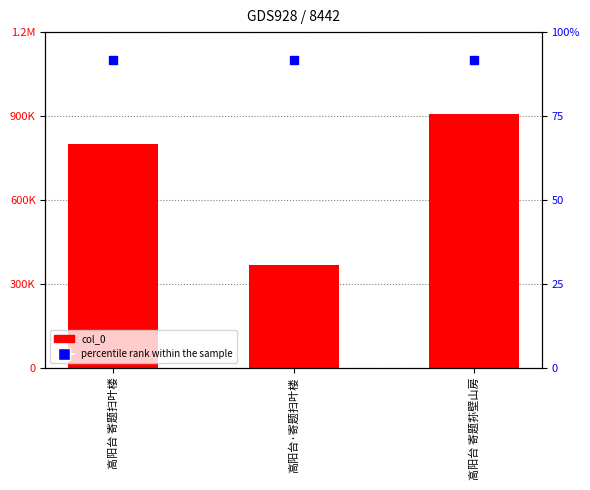

The chart shows a value of 617636 at 高阳台 寄题荪壁山房. True or false?

False